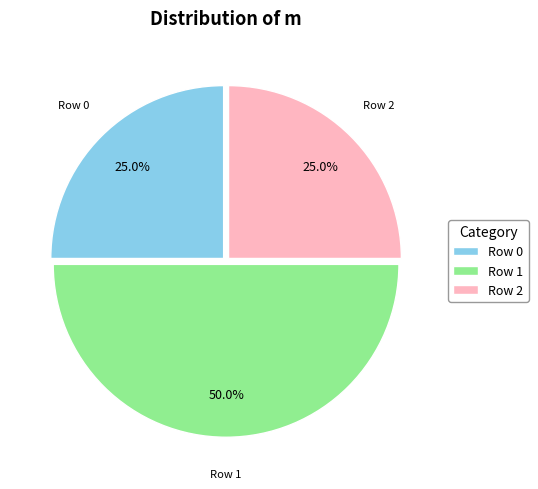

What percentage is NOT represented by Row 0?

75.0%